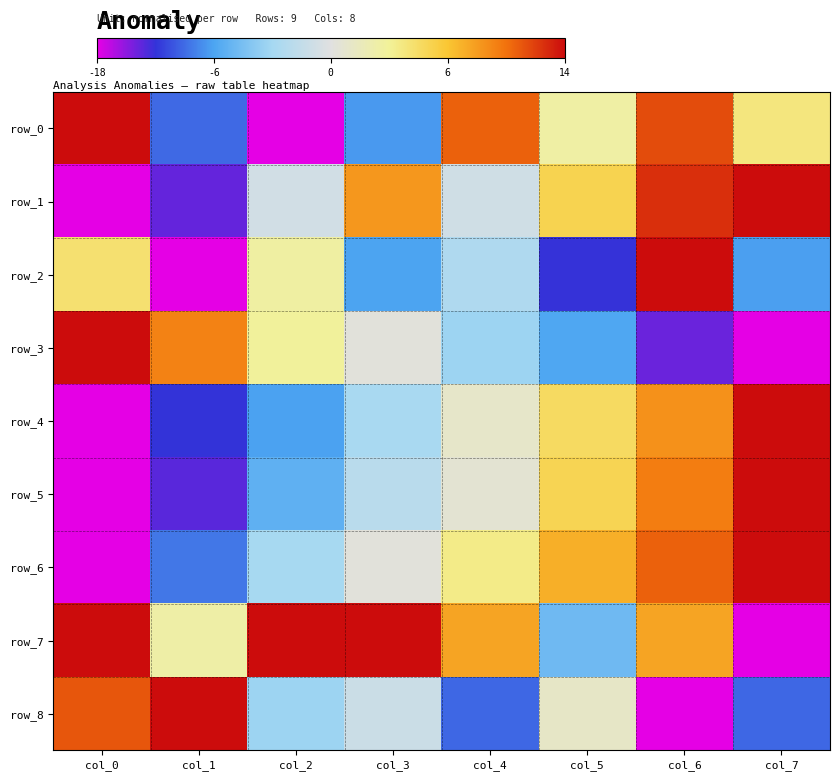

What is the minimum value shown in the chart?

-1.0